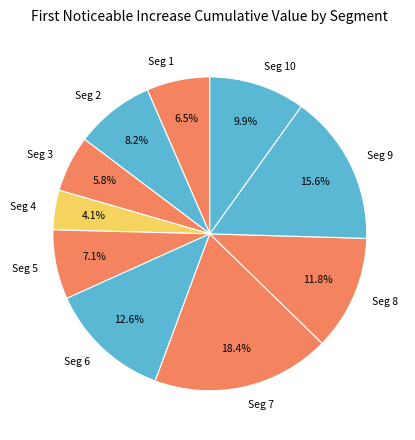

What is the total percentage of Seg 10 and Seg 1?

16.4%